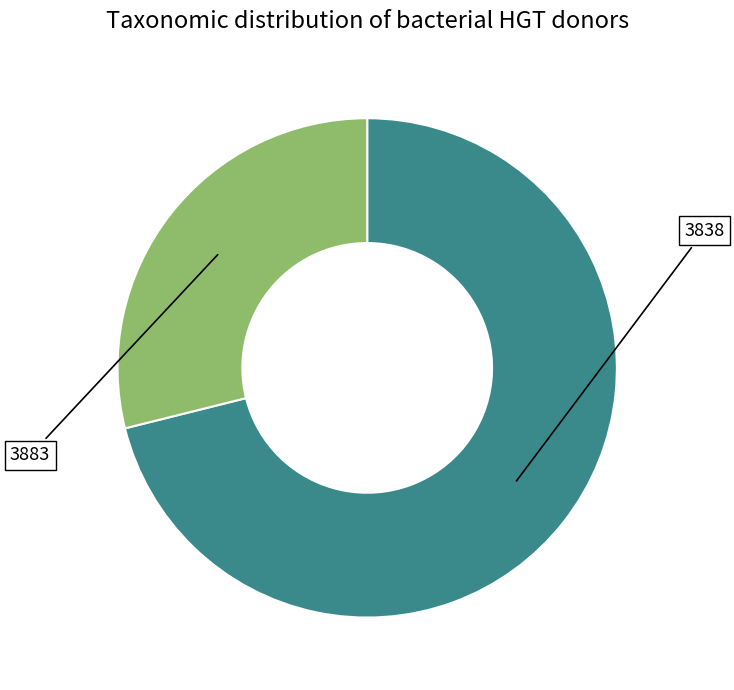

Is there any slice that represents more than half of the pie?

Yes